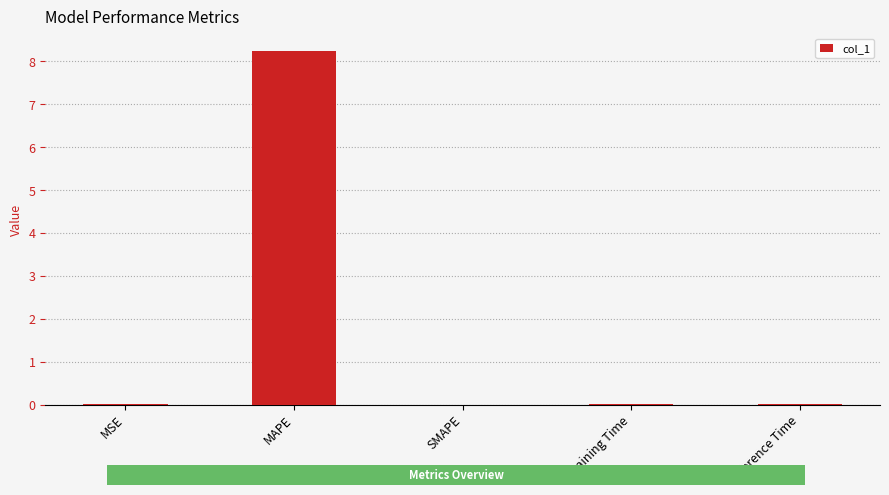

What is the maximum value shown in the chart?

8.2